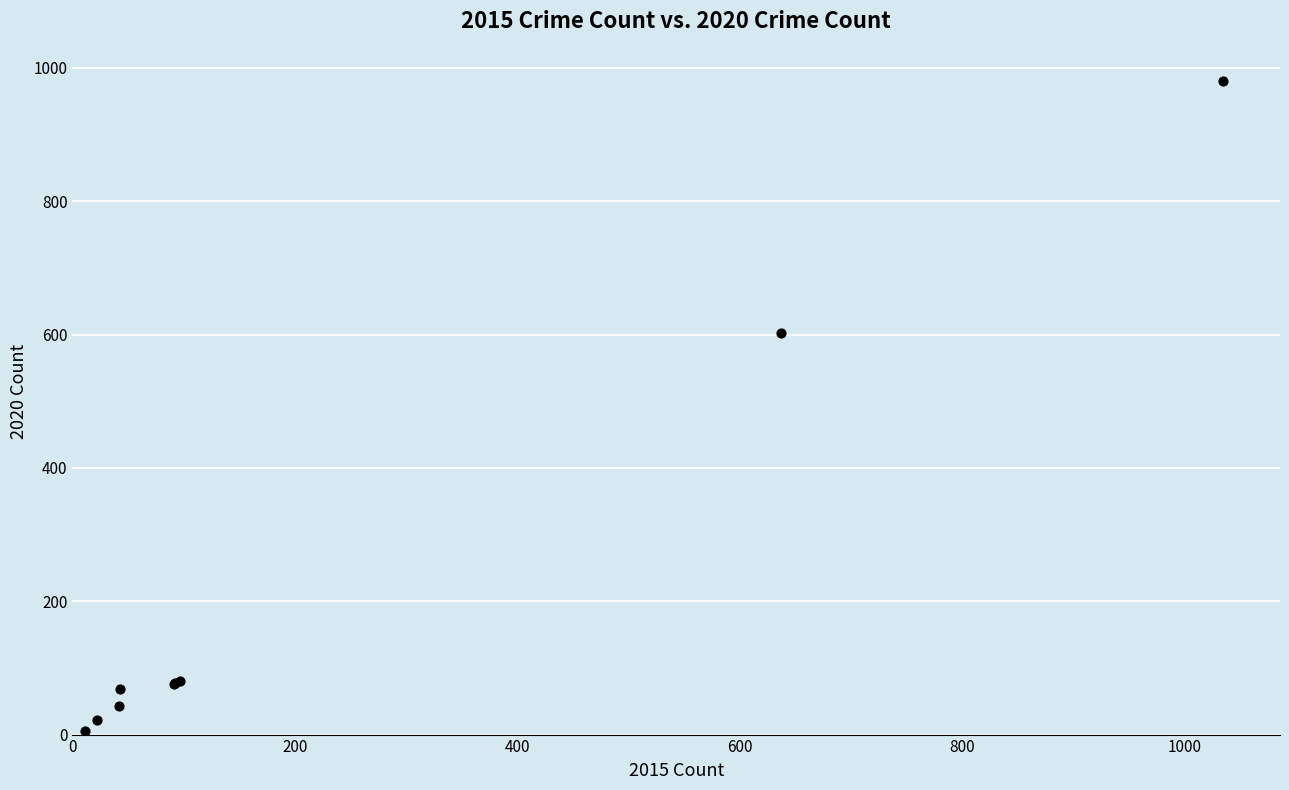

What Y value in the scatter plot is closest to 492?

603